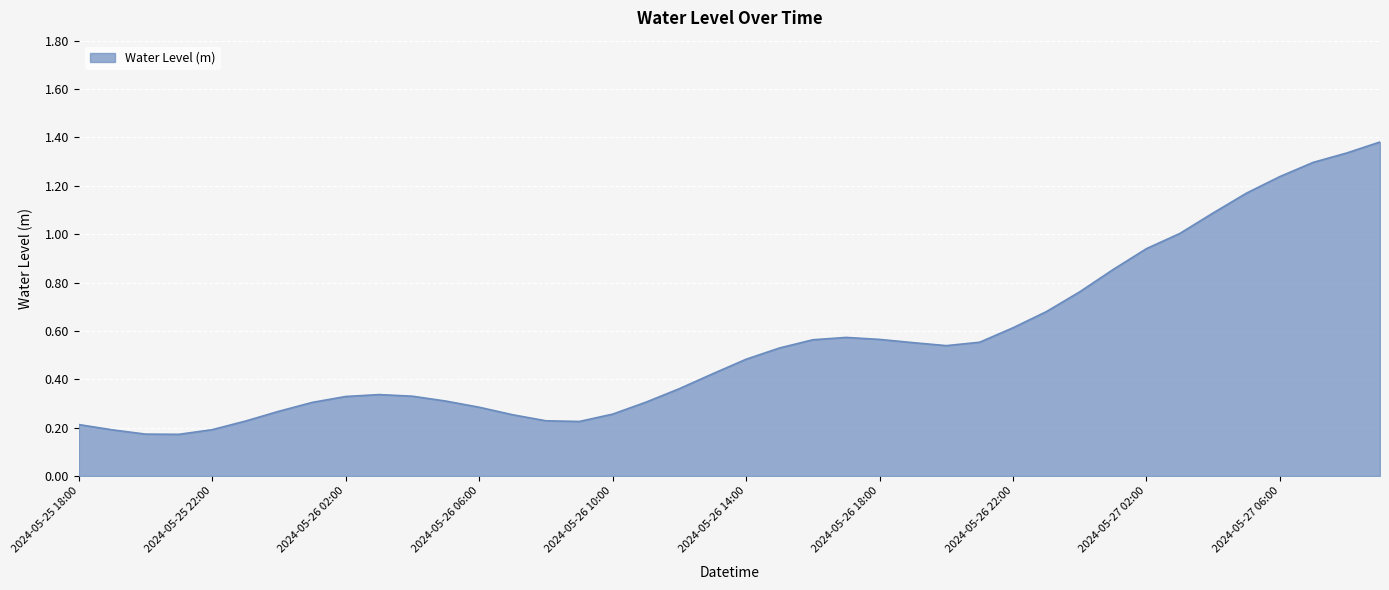

Does the chart have visible grid lines?

Yes